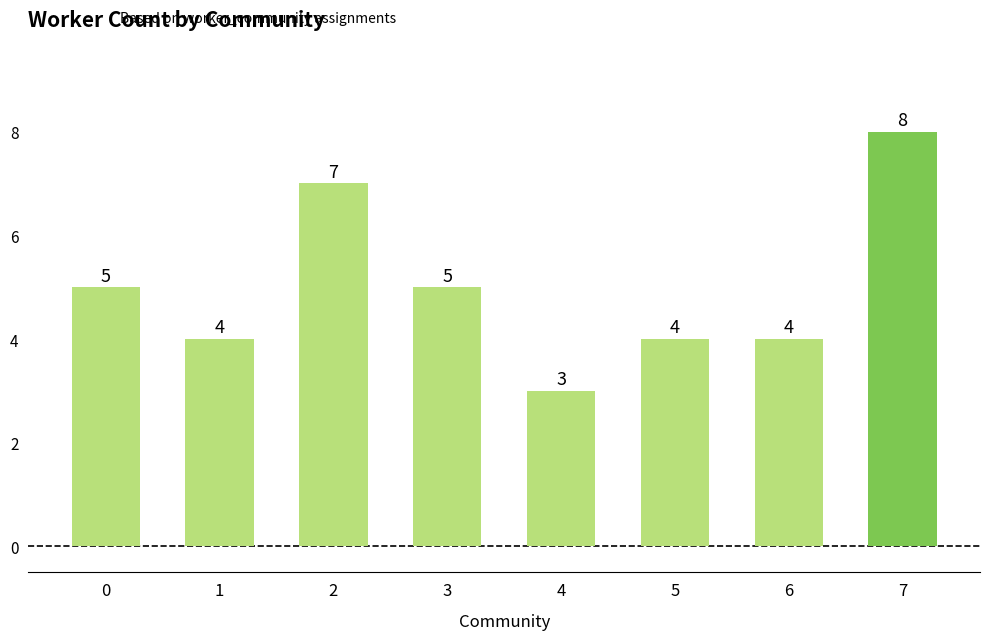

What is the change in value from 1 to 2?

+3